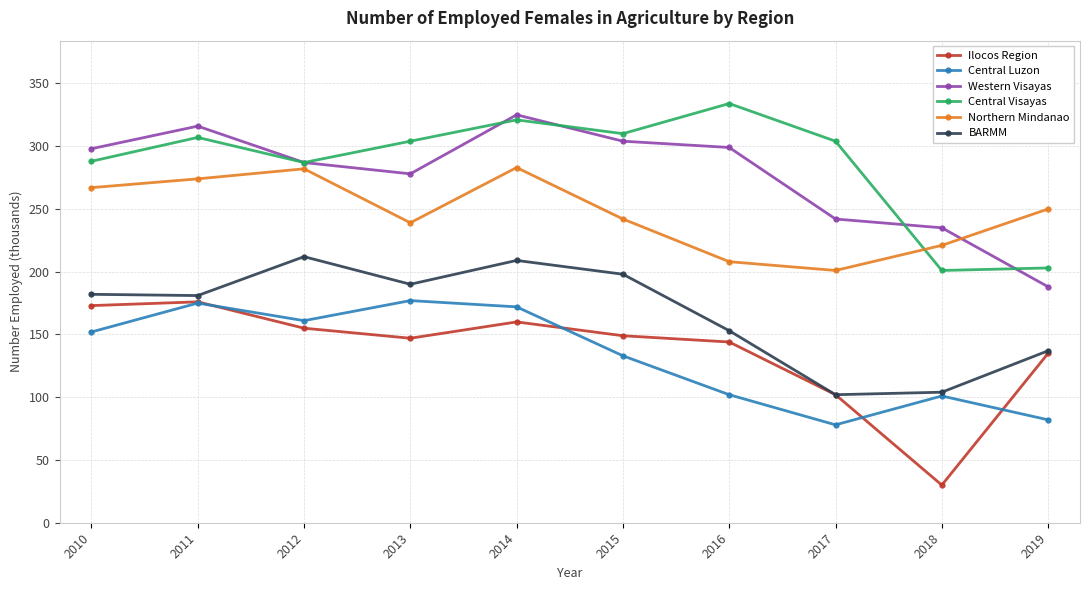

Is the value of Western Visayas at 2010 greater than the value of Ilocos Region at 2019?

Yes